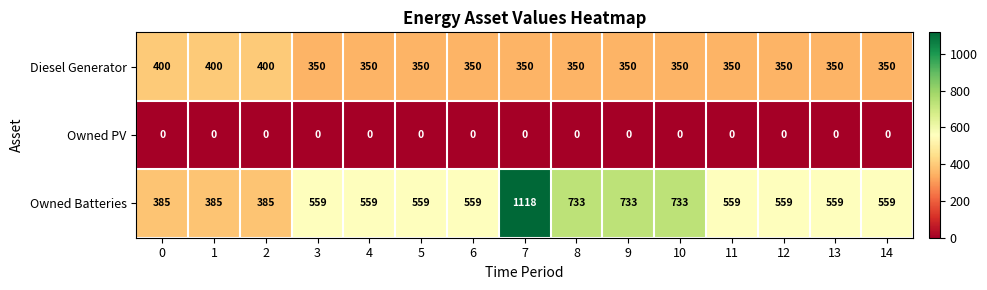

How many data points does each series have?

15